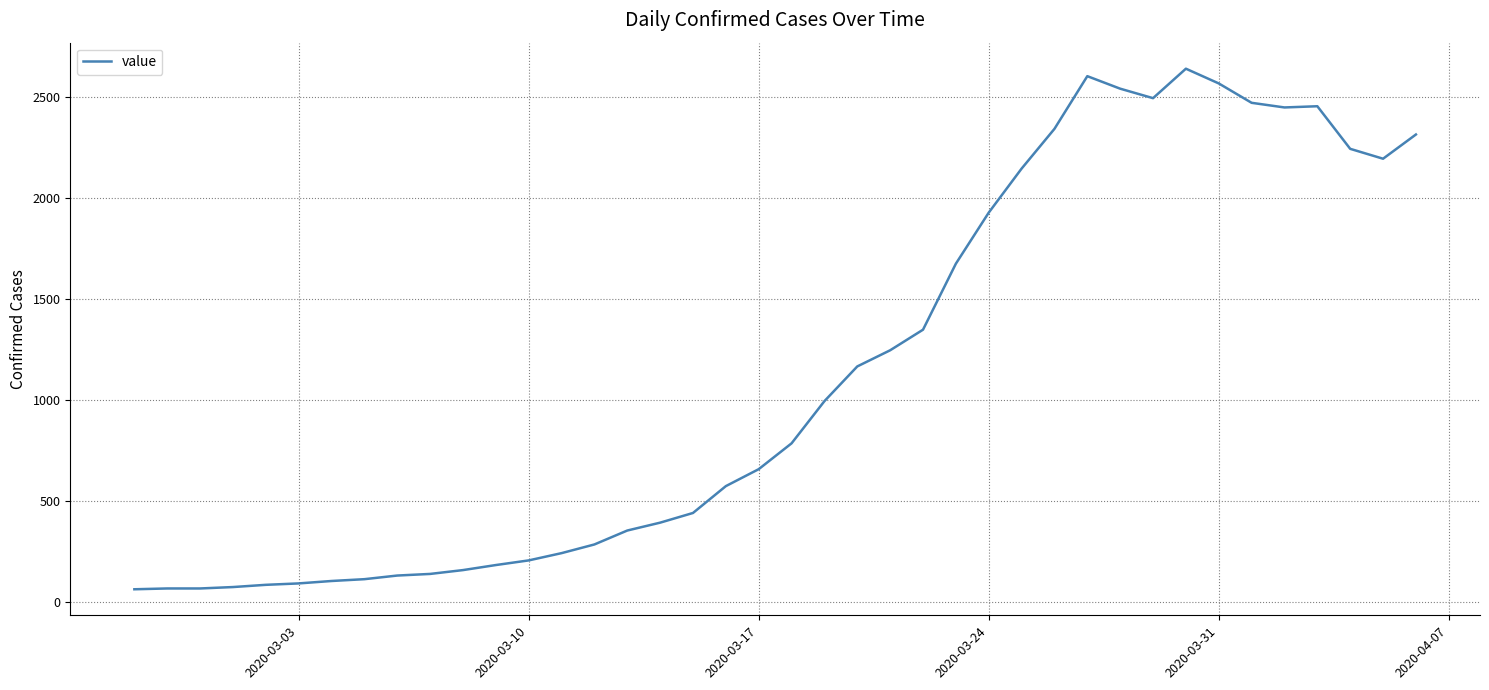

What is the difference between the maximum and minimum values?

2579